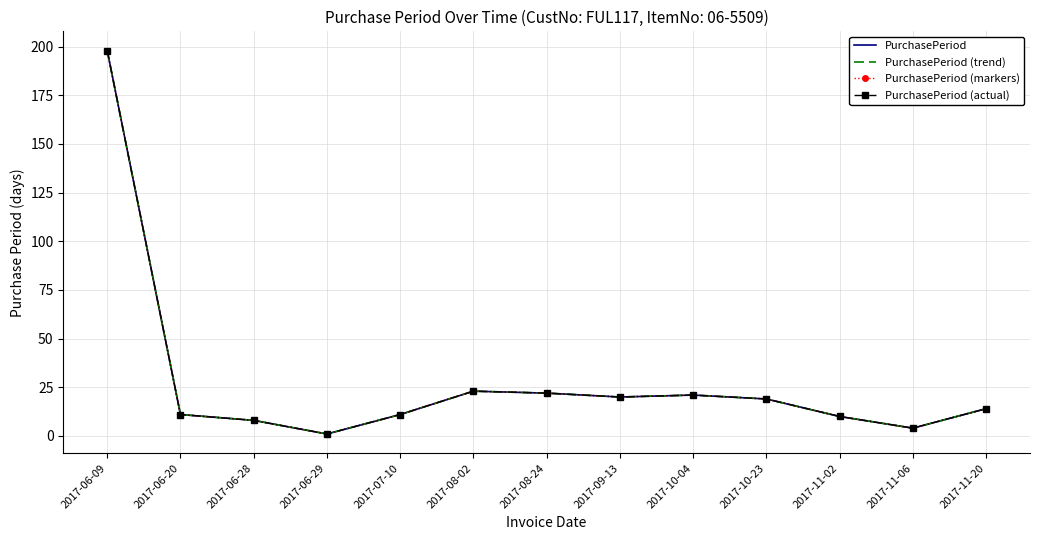

What is the difference between the maximum and minimum values in the PurchasePeriod (trend) series?

197